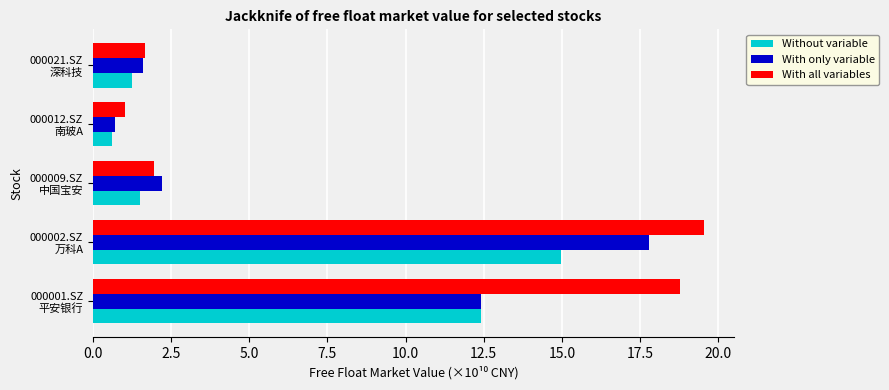

At how many categories does at least one series exceed 7?

2